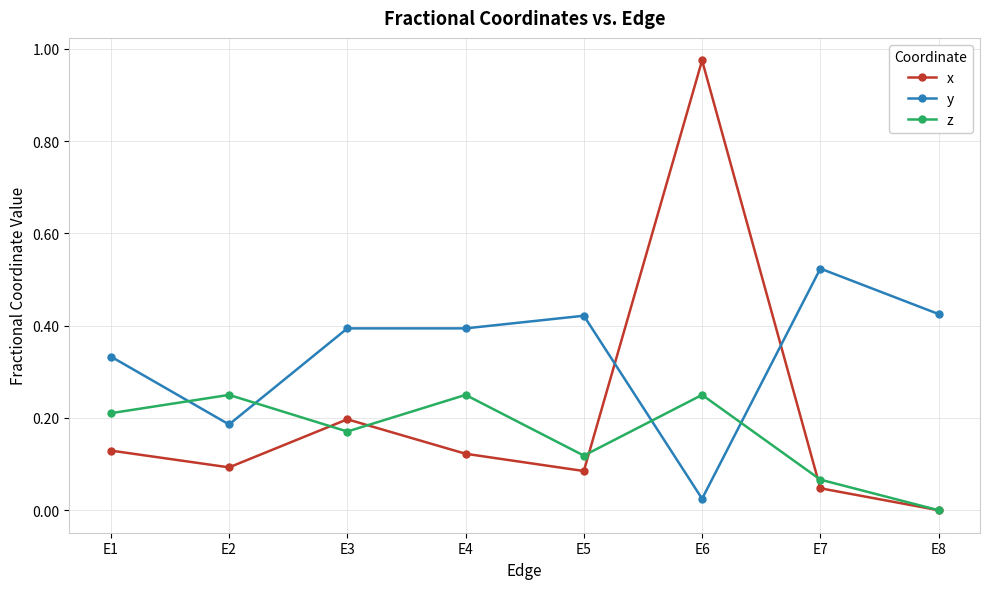

Count the number of data series in this chart.

3